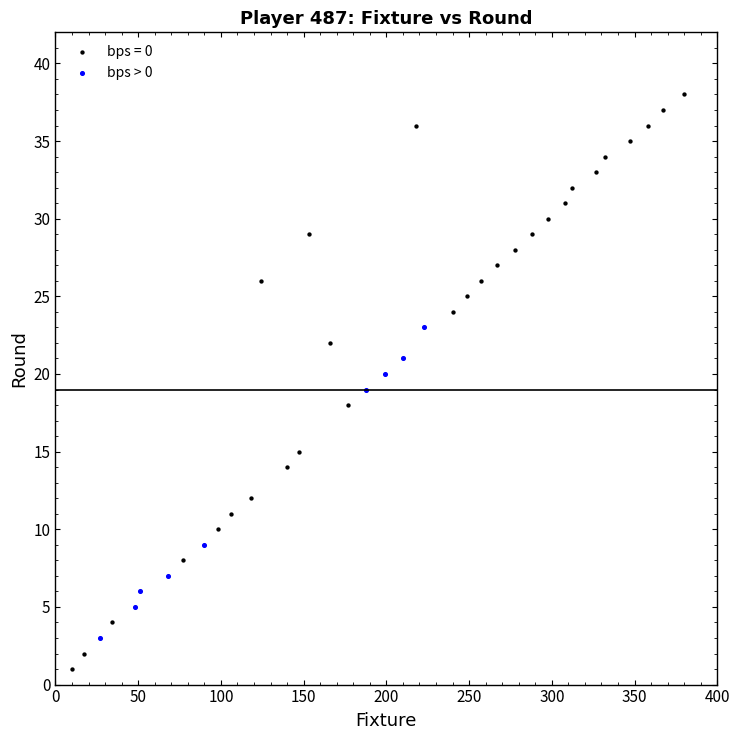

Which series has the widest spread of Y values?

bps = 0